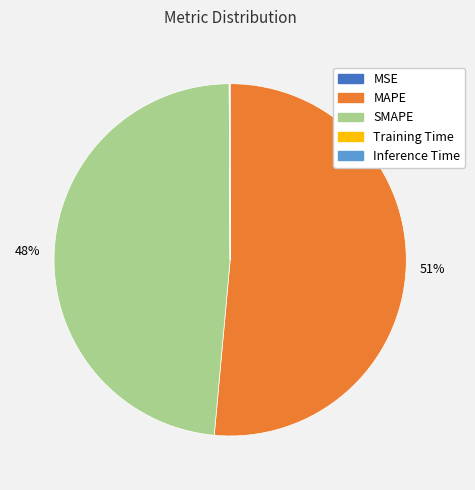

Combined, do MAPE and SMAPE account for over 50%?

Yes